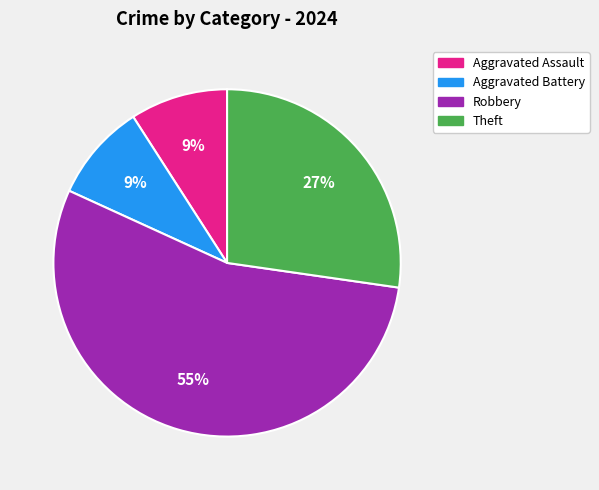

Does any single category account for the majority?

Yes